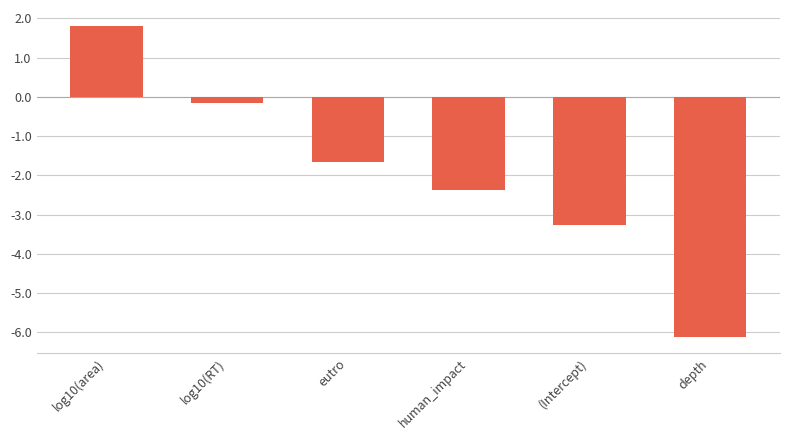

True or false: the data shows -3.3 at (Intercept).

True